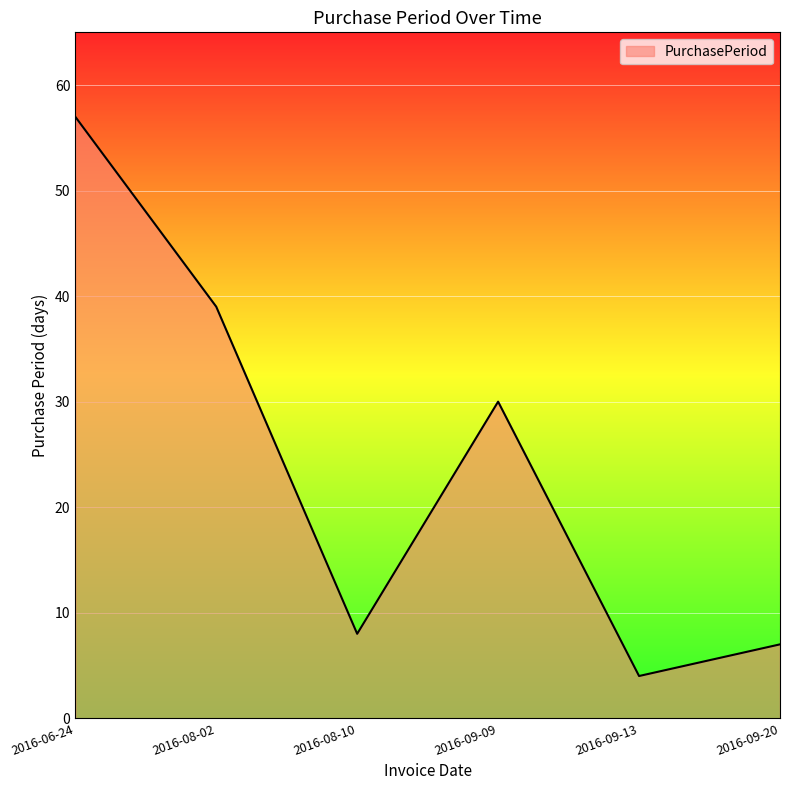

Does the chart display data point markers on the line(s)?

No